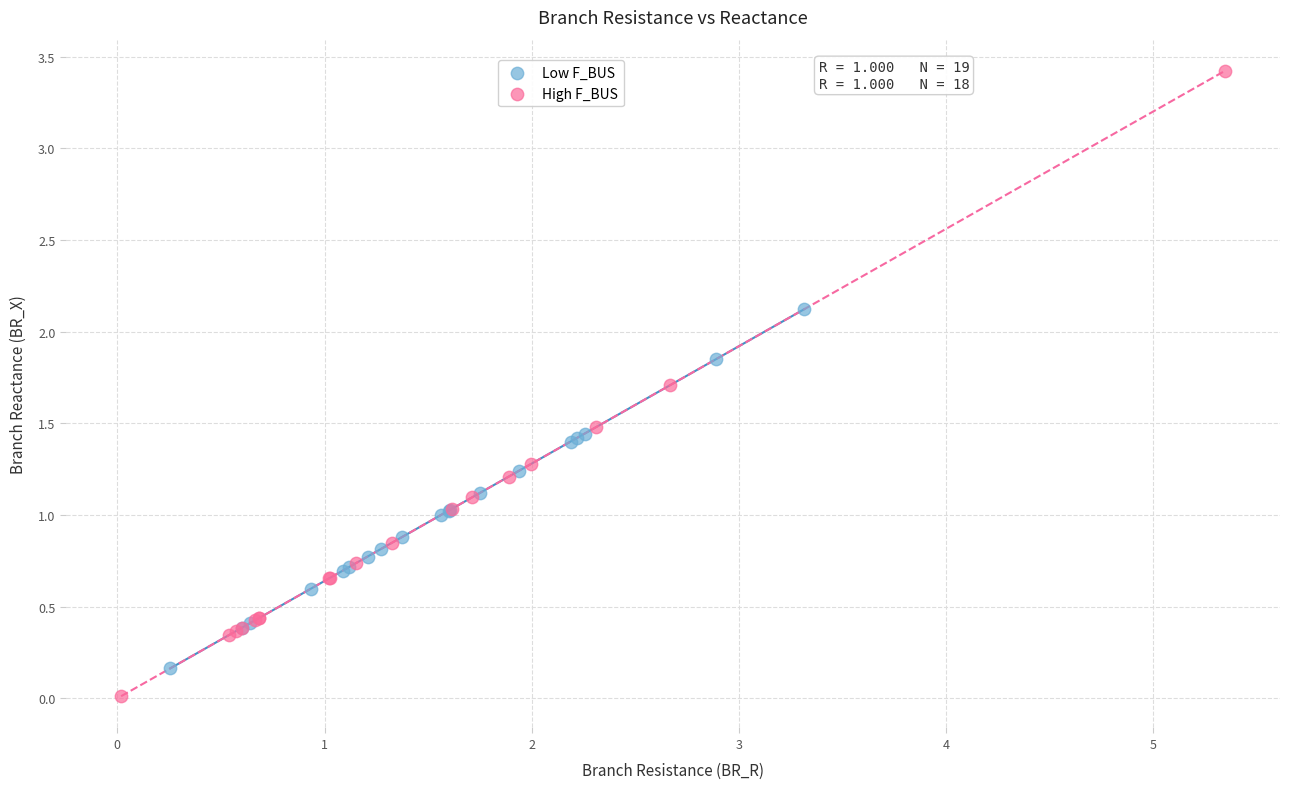

Which series contains the highest Y value?

High F_BUS